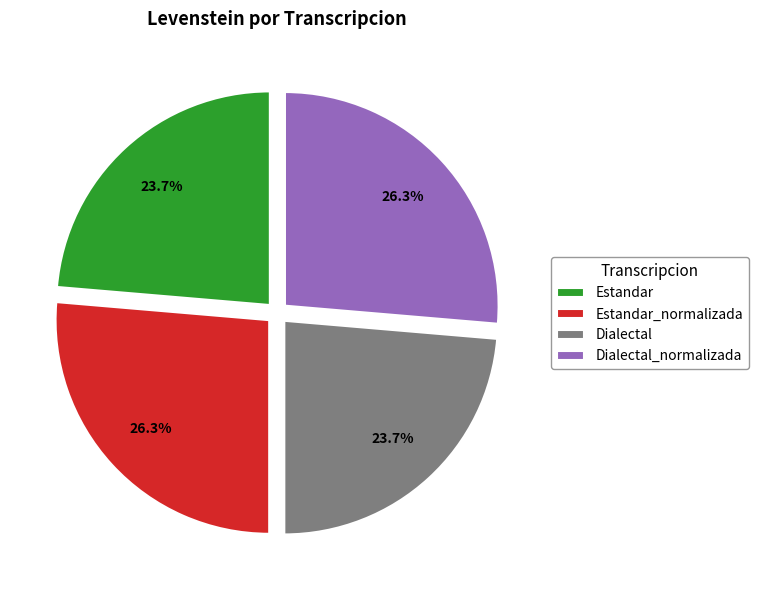

Is Estandar_normalizada the majority of the pie?

No